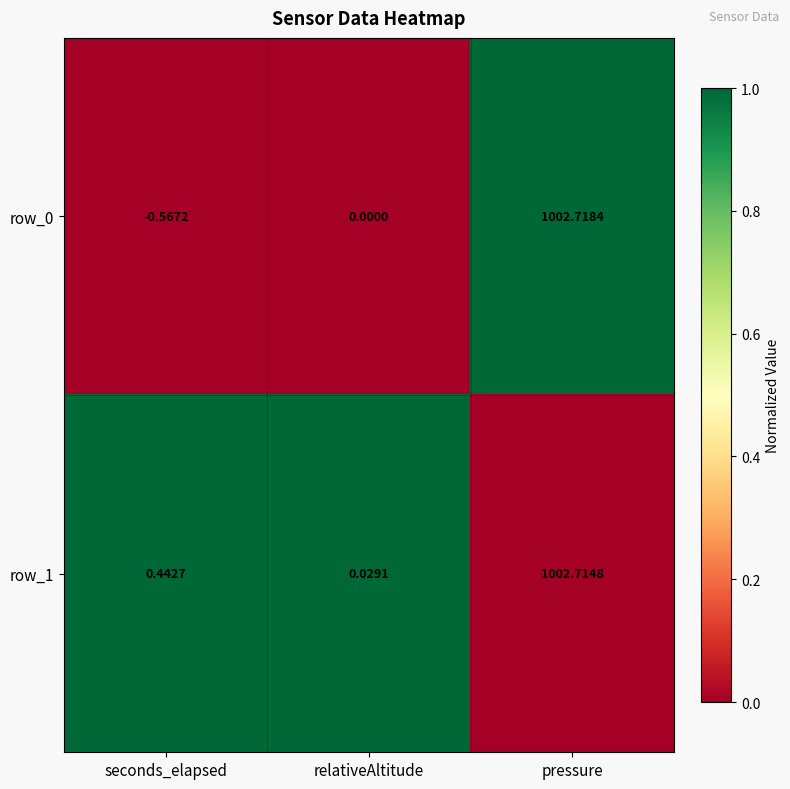

At which label is row_1 closest to 501?

seconds_elapsed